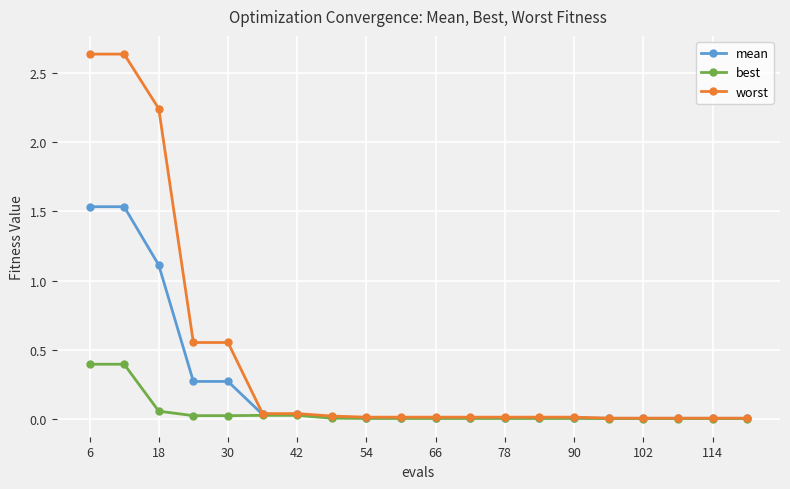

List the series in order of their overall mean, lowest first.

best, mean, worst